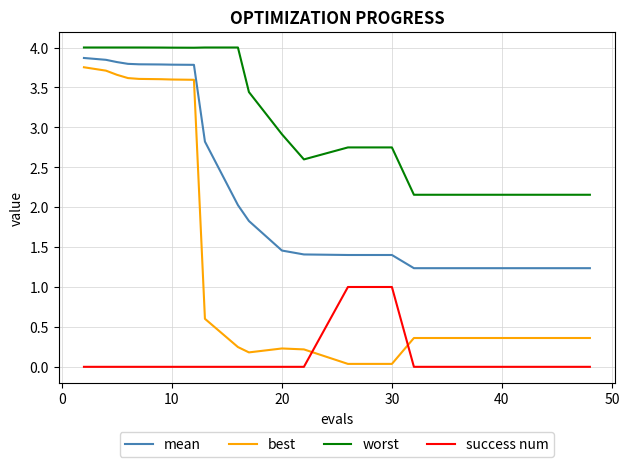

What are all the series names shown in the legend?

mean, best, worst, success num